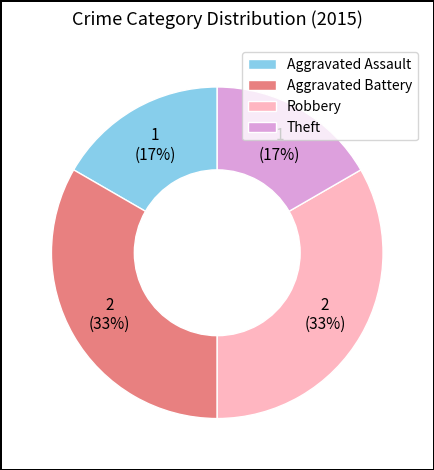

Is the sum of Theft and Aggravated Assault greater than half?

No